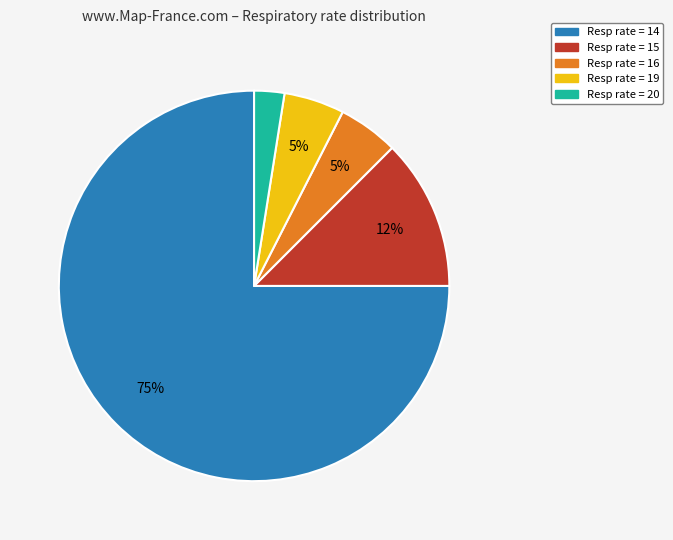

Is there a majority slice in this chart?

Yes